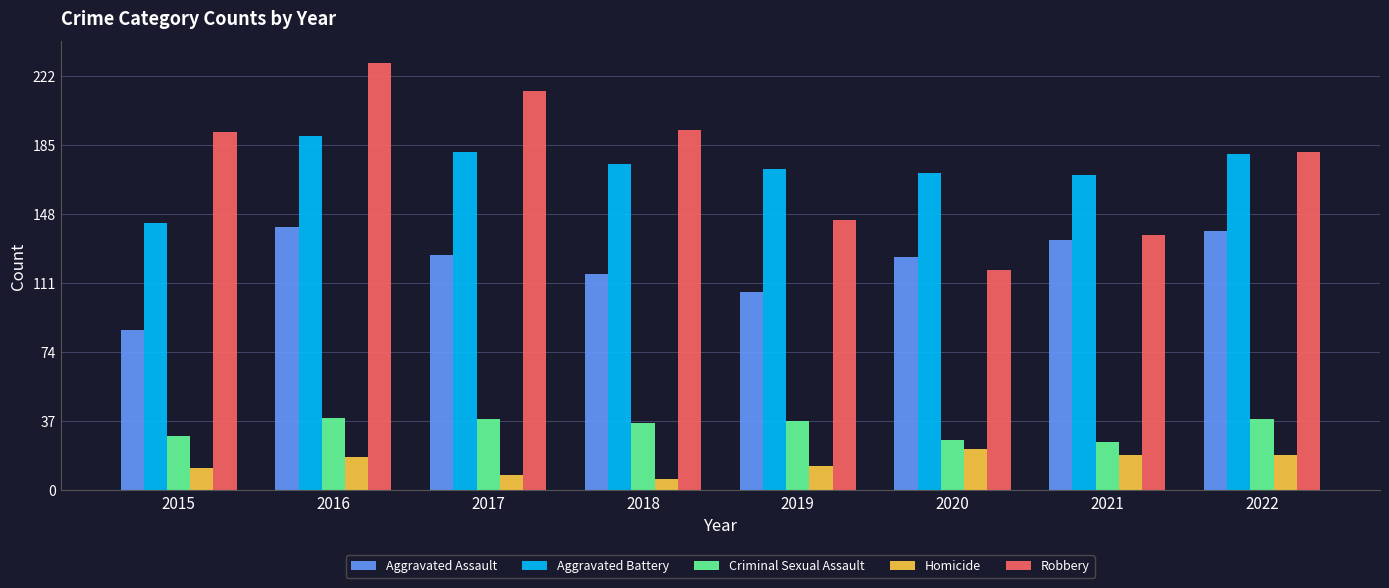

How many data points in Aggravated Battery are less than 175?

4